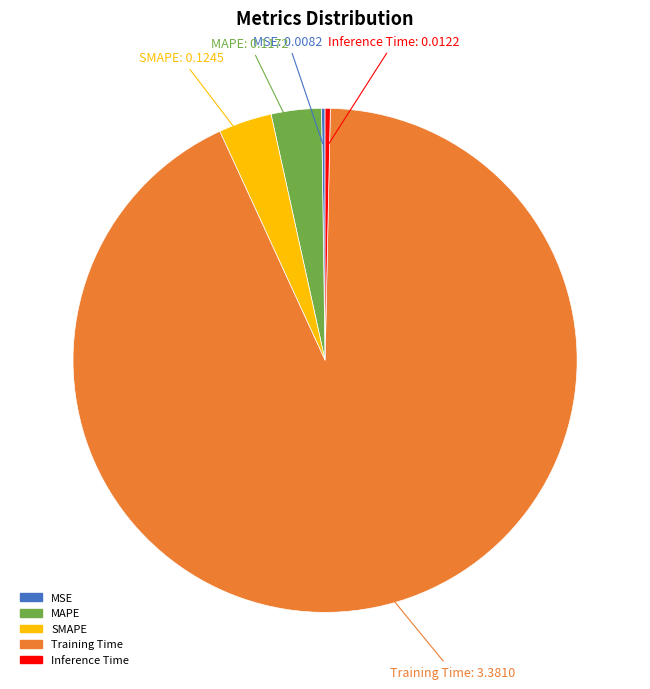

Is there any slice that represents more than half of the pie?

Yes